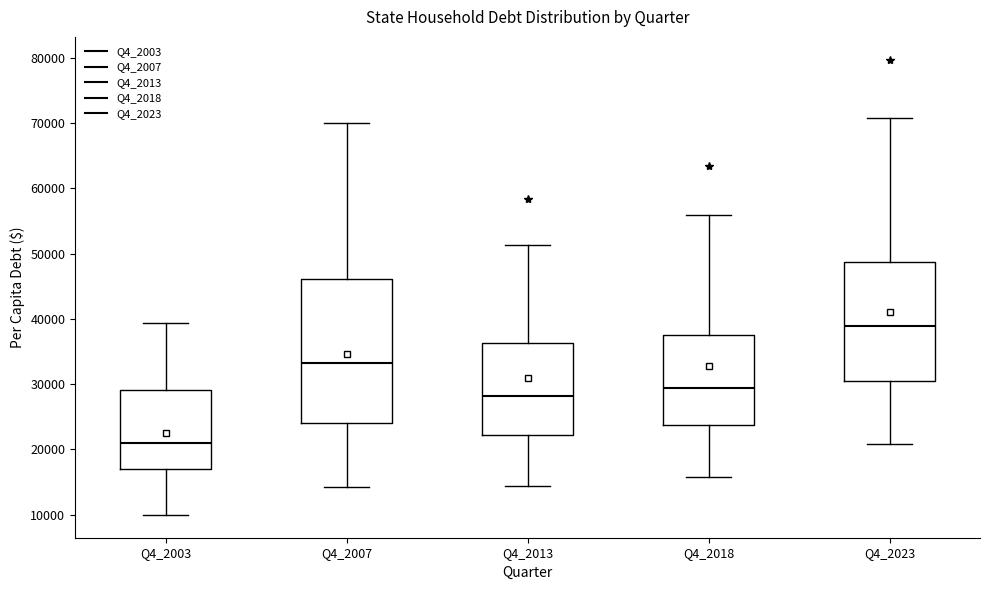

Which box has the lowest median line?

Q4_2003